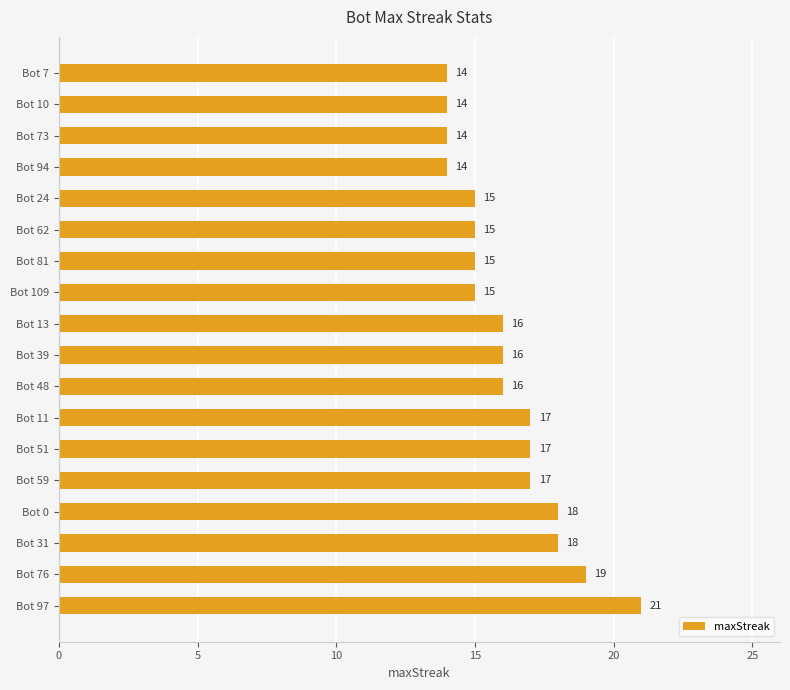

What is the maximum value shown in the chart?

21